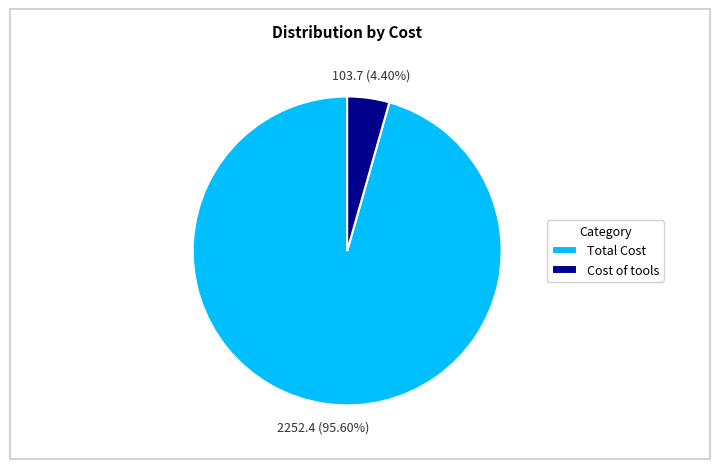

Between Total Cost and Cost of tools, which is larger?

Total Cost